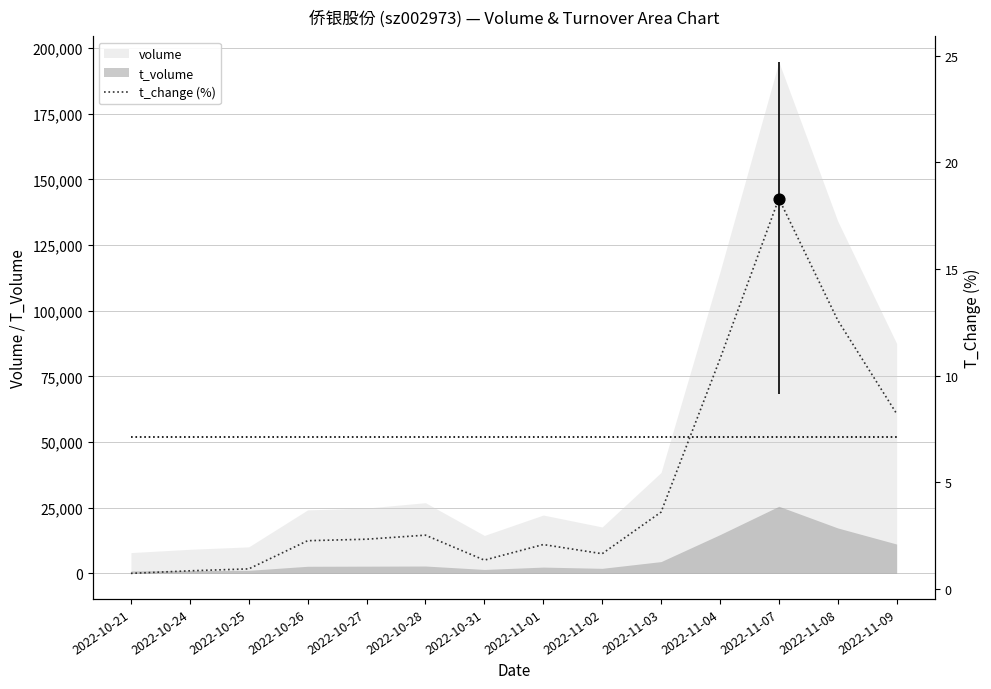

What is the change in value from 2022-10-21 to 2022-10-24?

+0.1